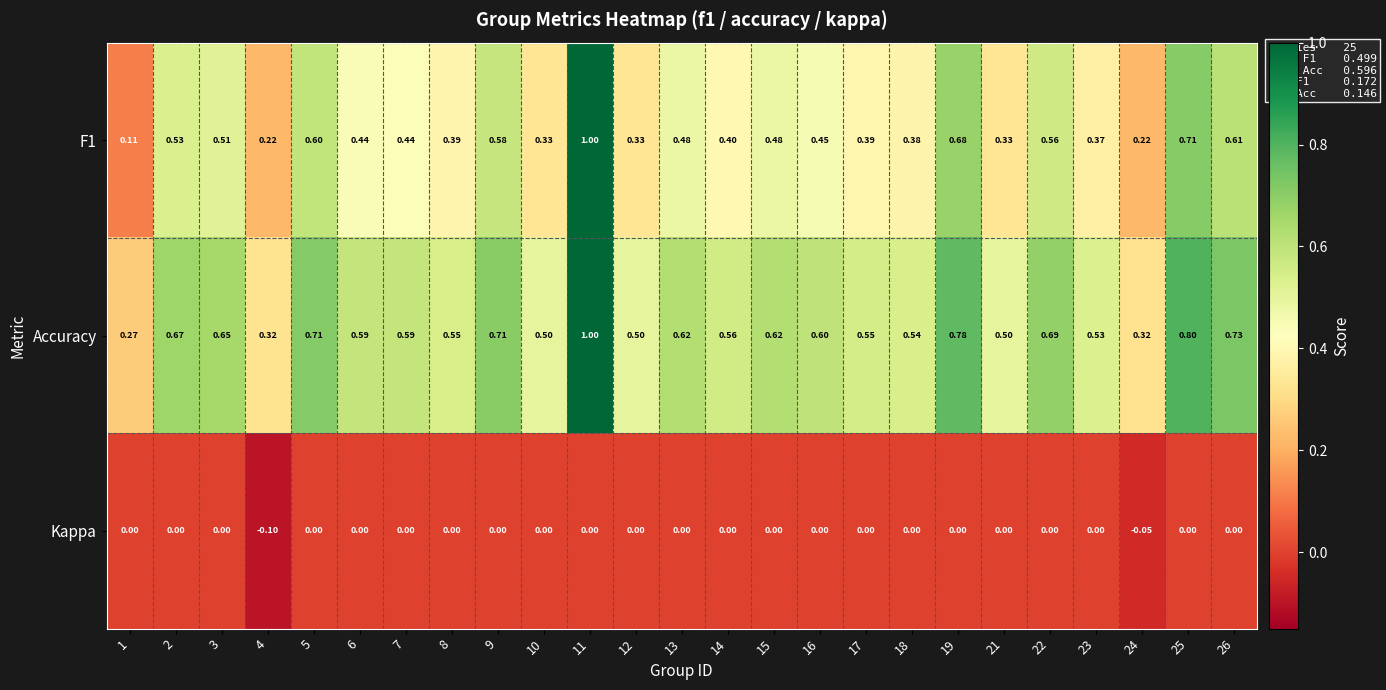

Which series has the largest total across all categories?

Accuracy